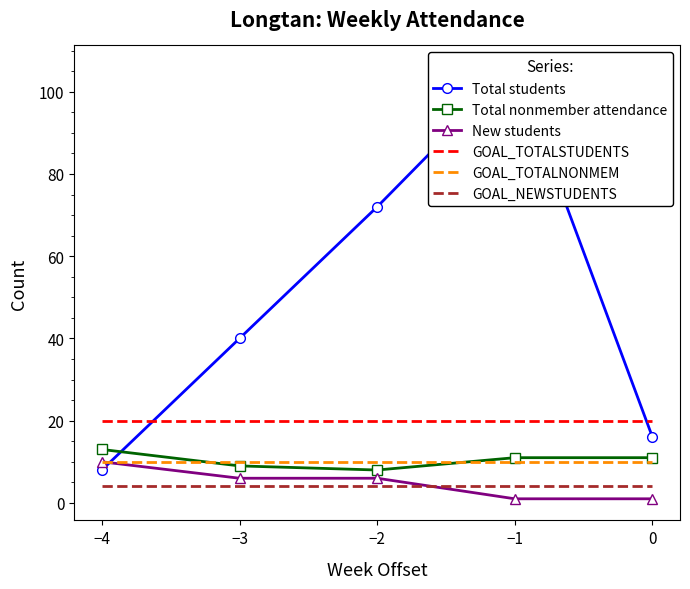

True or false: New students has a value of 6 at −2.

True